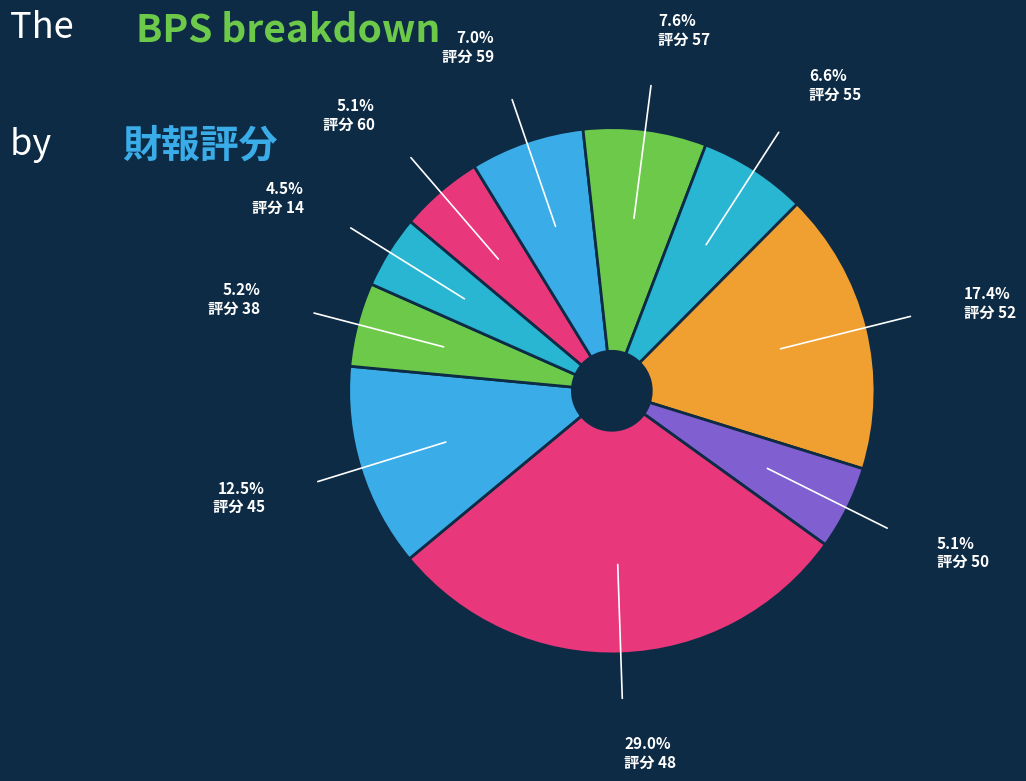

What is the largest slice in the pie chart?

評分 48